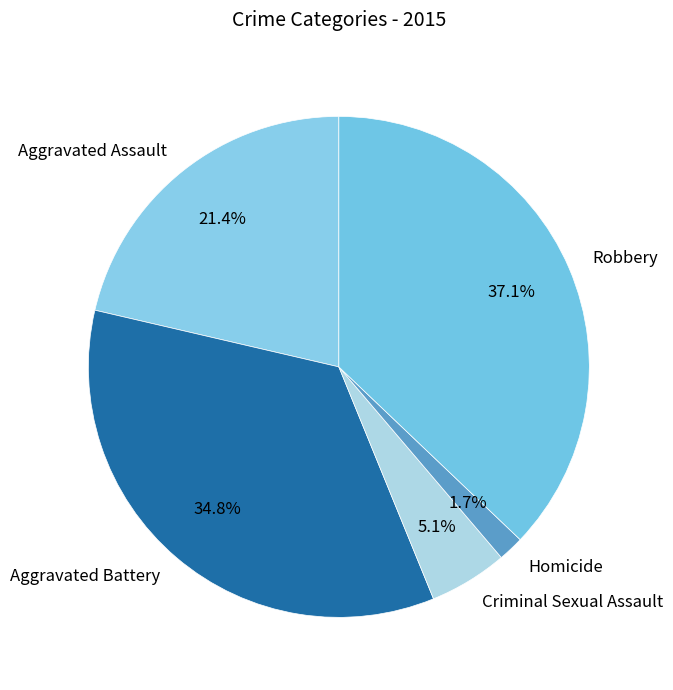

Does Aggravated Battery account for over 50% of the chart?

No